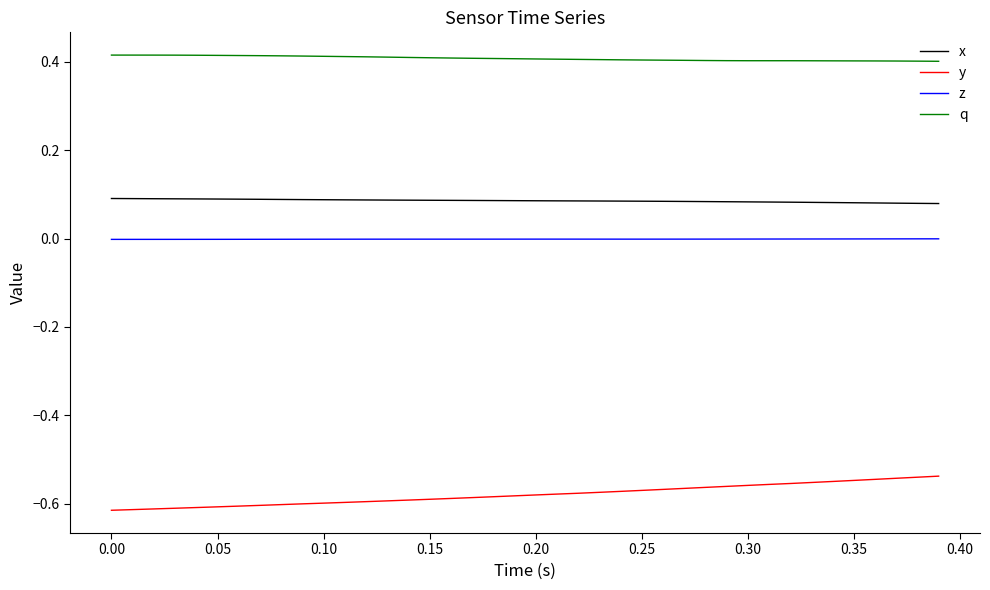

True or false: y and q cross at least once.

False